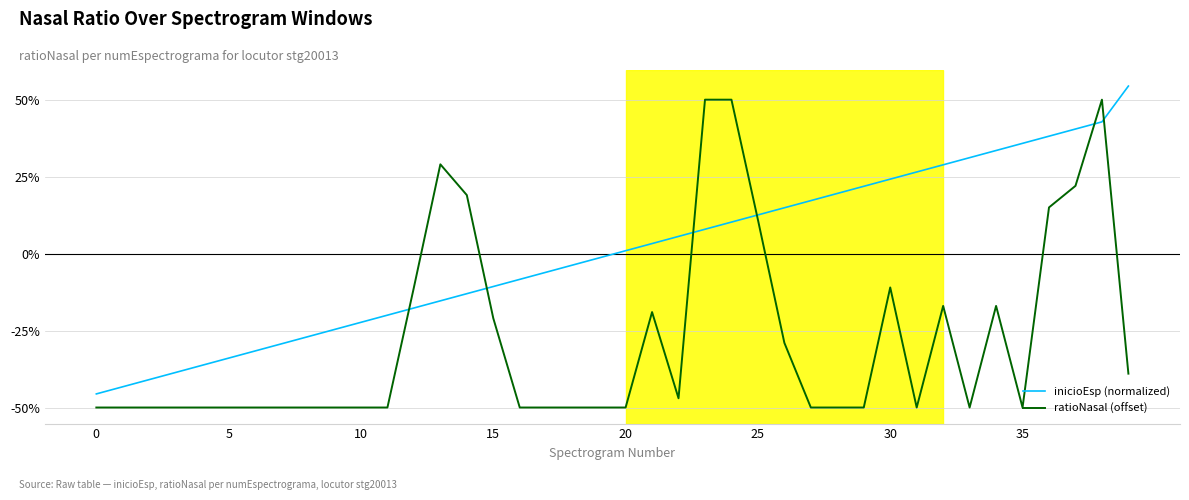

What are all the series names shown in the legend?

inicioEsp (normalized), ratioNasal (offset)